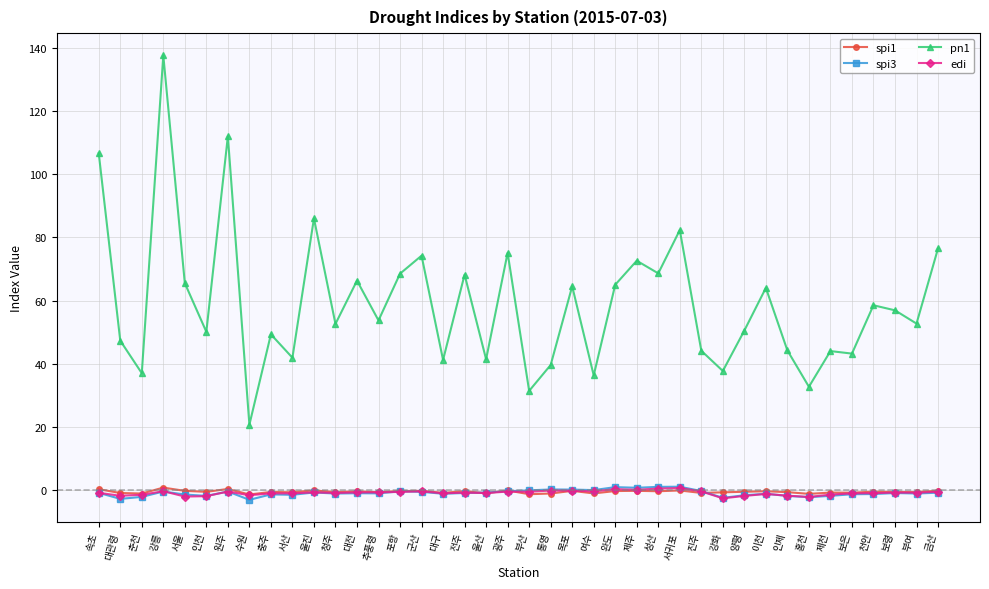

What is the total value across all series at 금산?

74.9